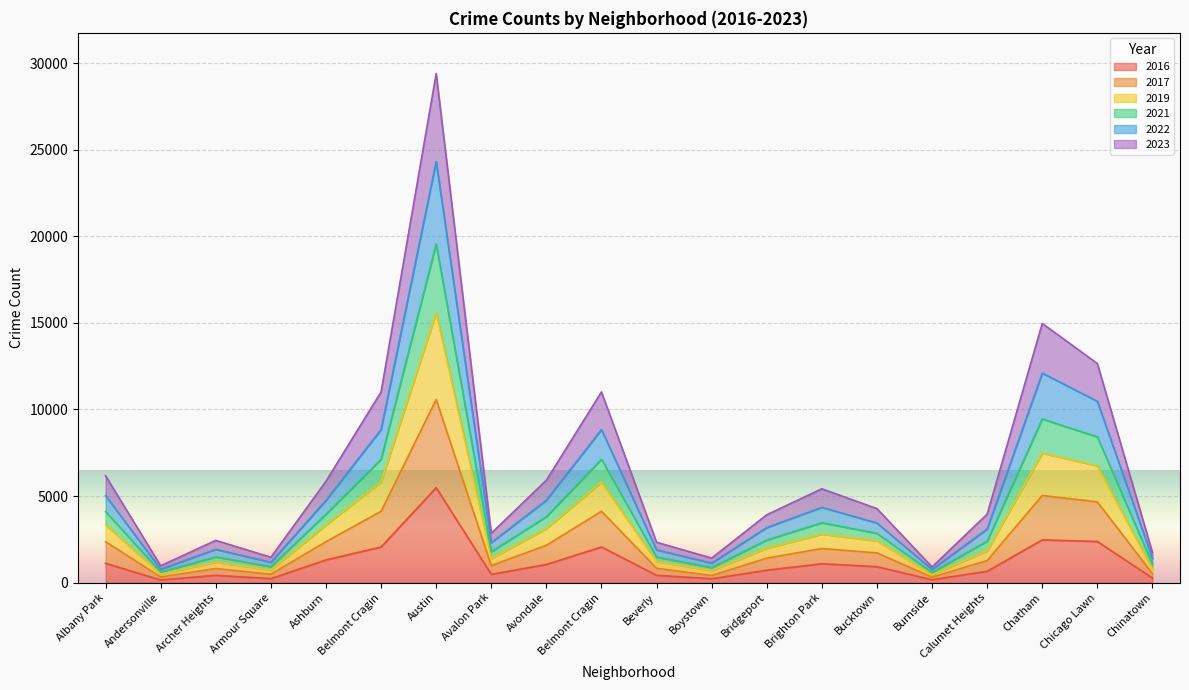

What is the spread (max minus min) of values at Beverly?

1908